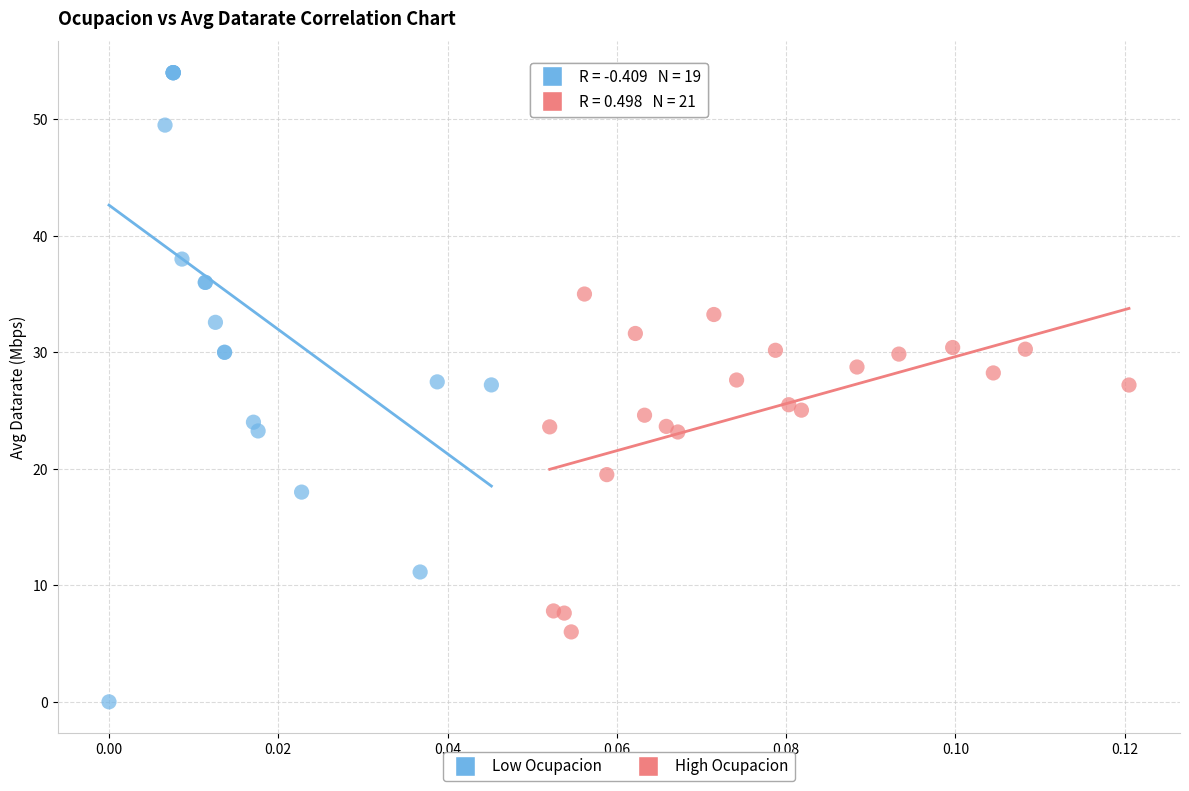

Which series reaches the minimum Y coordinate?

Low Ocupacion